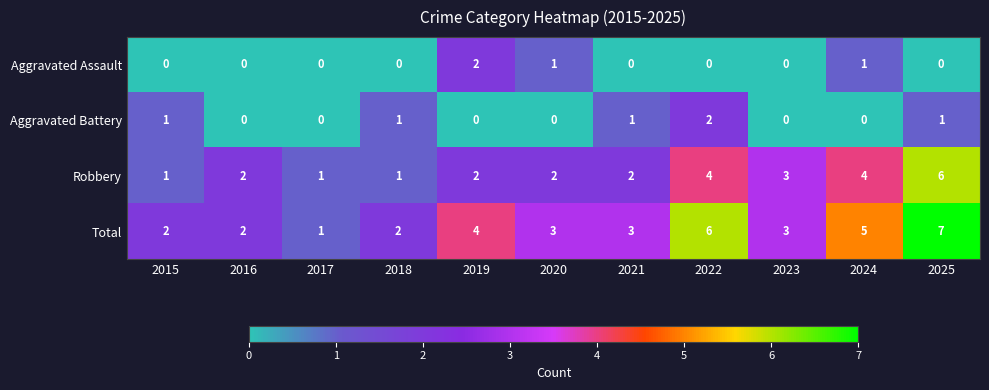

What is the sum of all Aggravated Battery values?

6